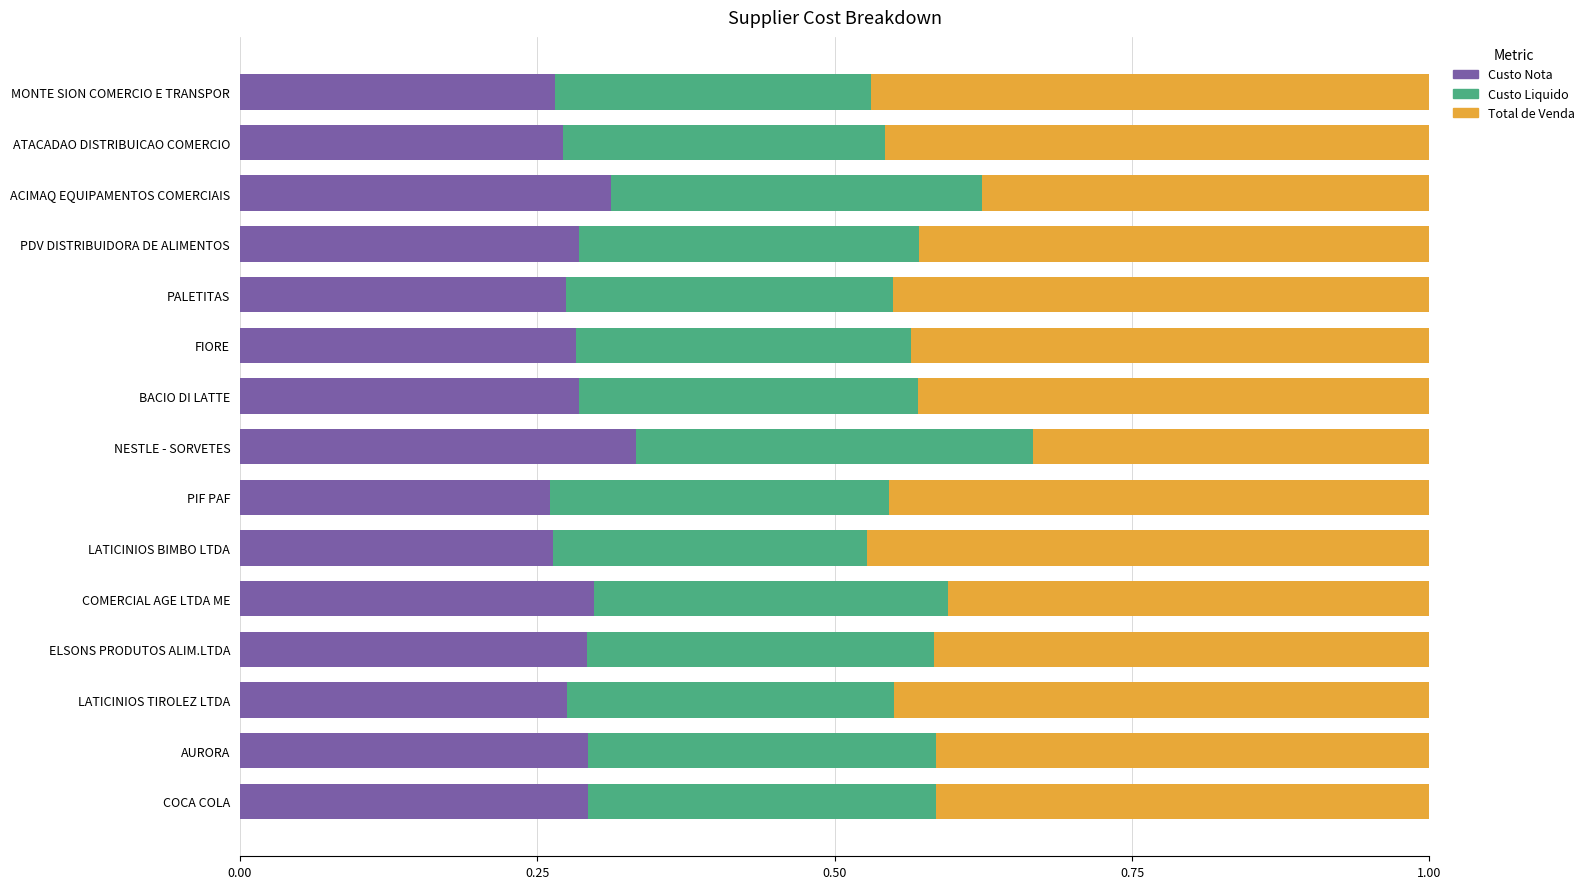

The Custo Nota series shows 0.3 at ATACADAO DISTRIBUICAO COMERCIO. True or false?

True